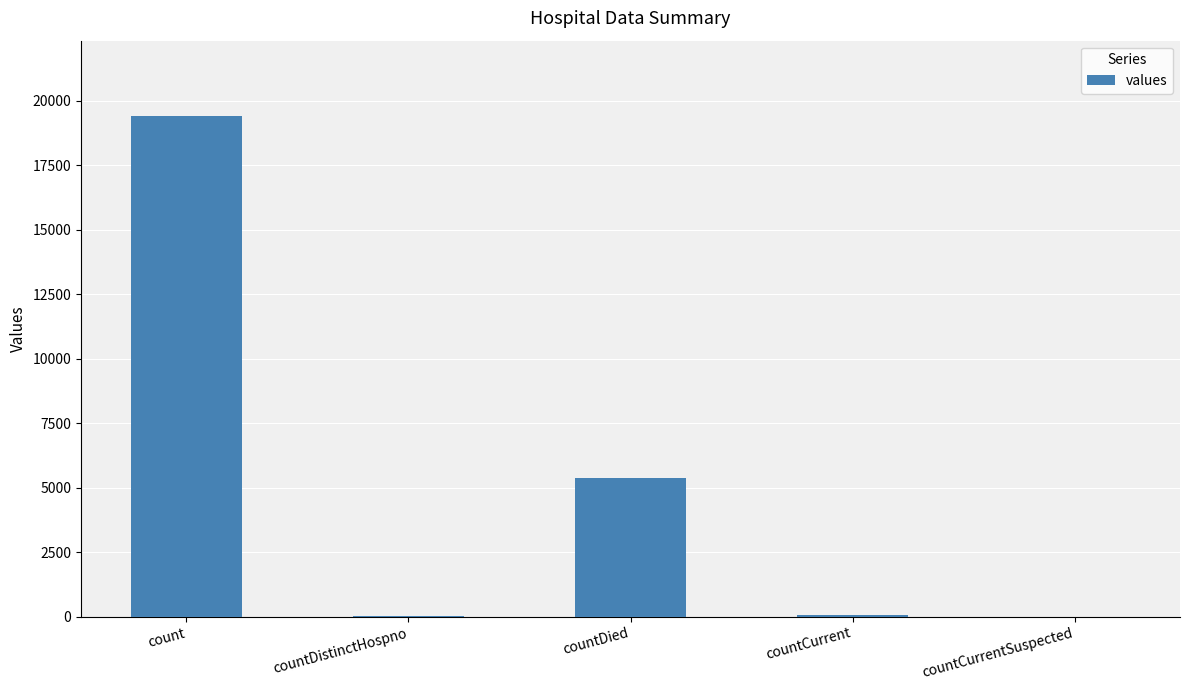

The chart shows a value of 0 at countCurrentSuspected. True or false?

True